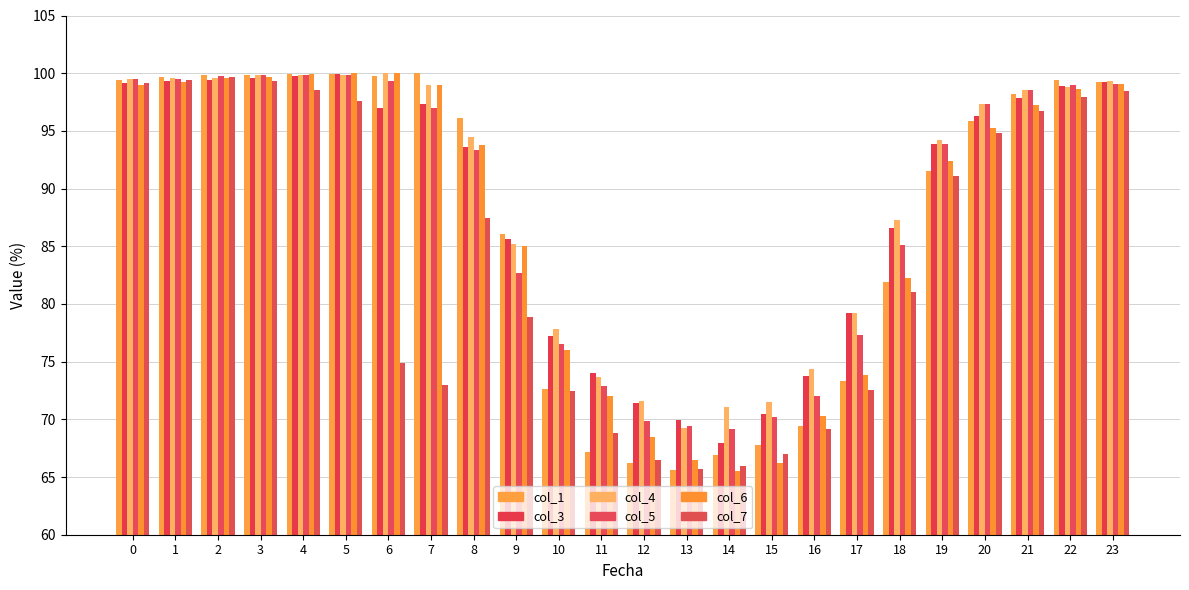

How many groups of bars are there?

24